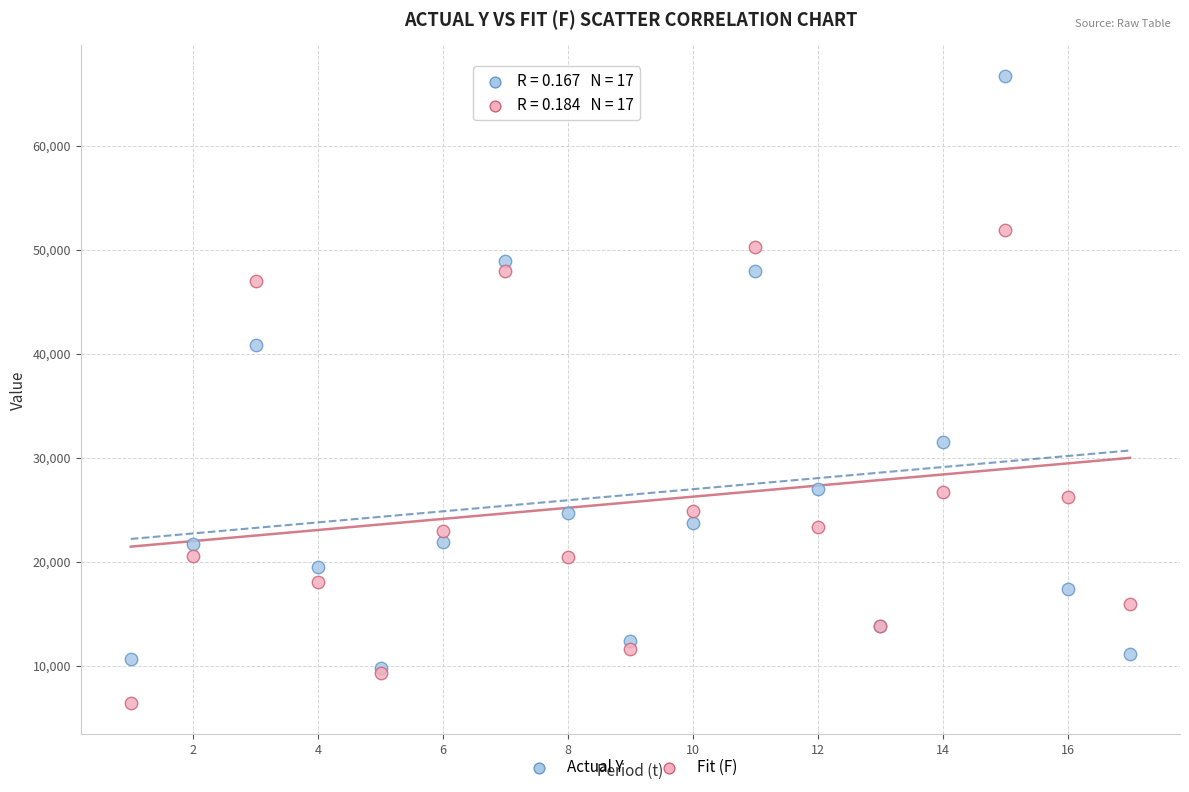

Which series reaches the maximum Y coordinate?

Actual Y